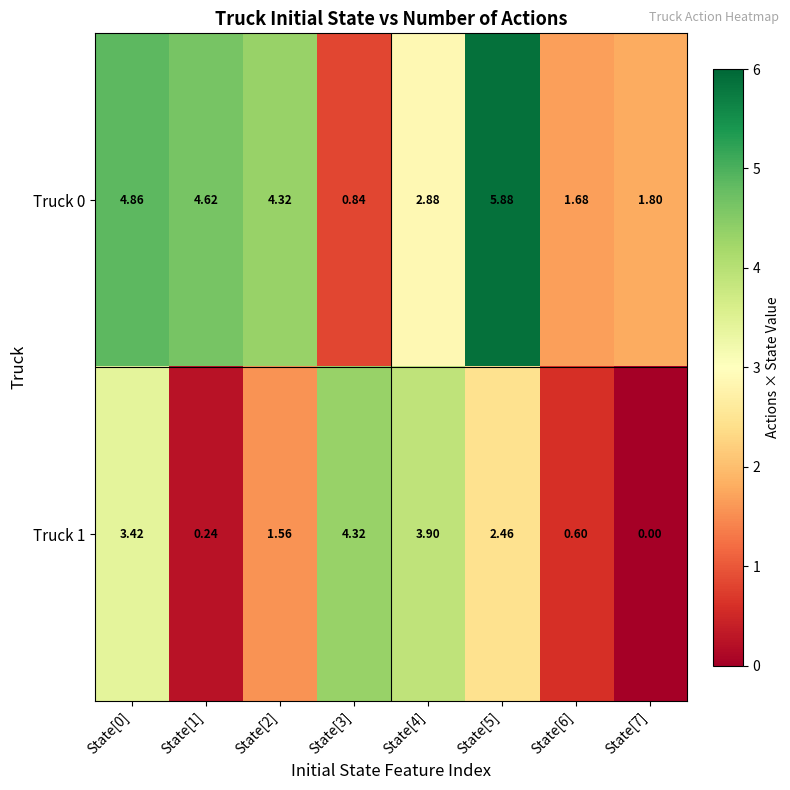

Is the value of Truck 1 at State[4] greater than the value of Truck 0 at State[2]?

No